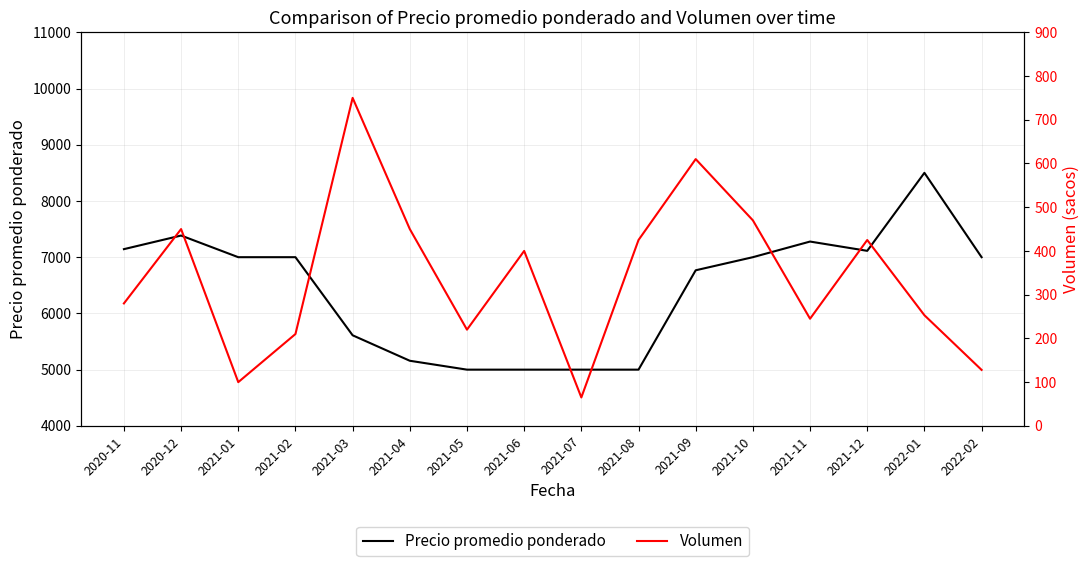

At which label does Volumen first exceed 400?

2020-12